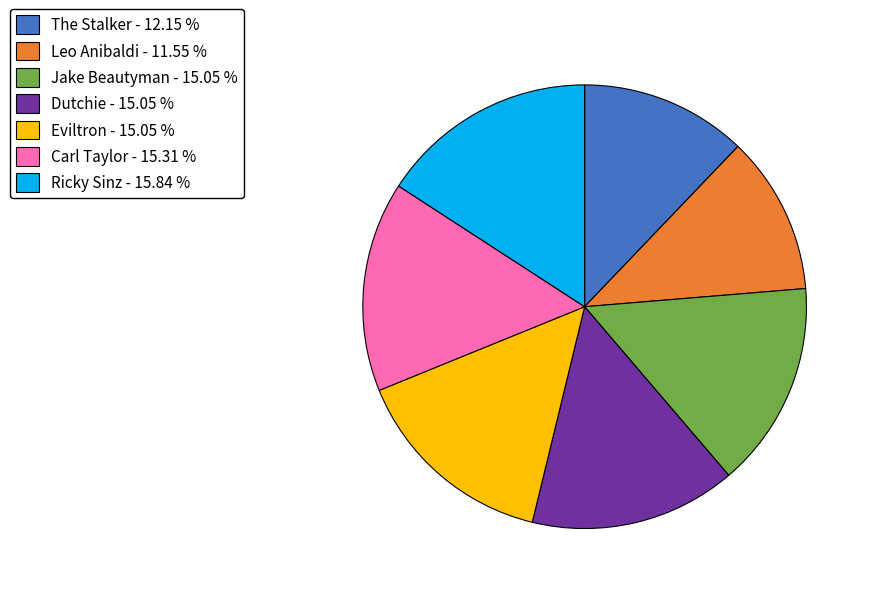

What is the smallest slice in the pie chart?

Leo Anibaldi - 11.55 %